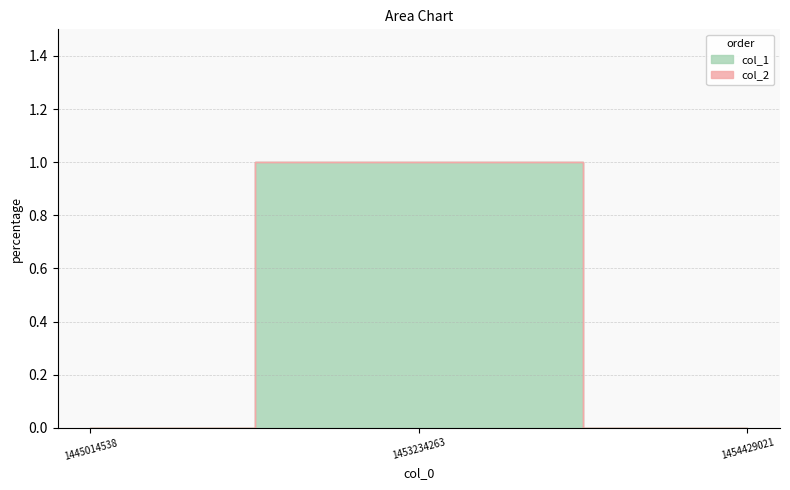

Reading left to right, list all the values displayed in this chart.

0	1	0